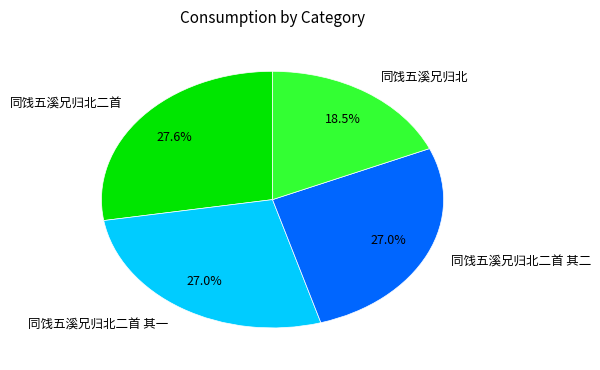

How many slices are in this pie chart?

4